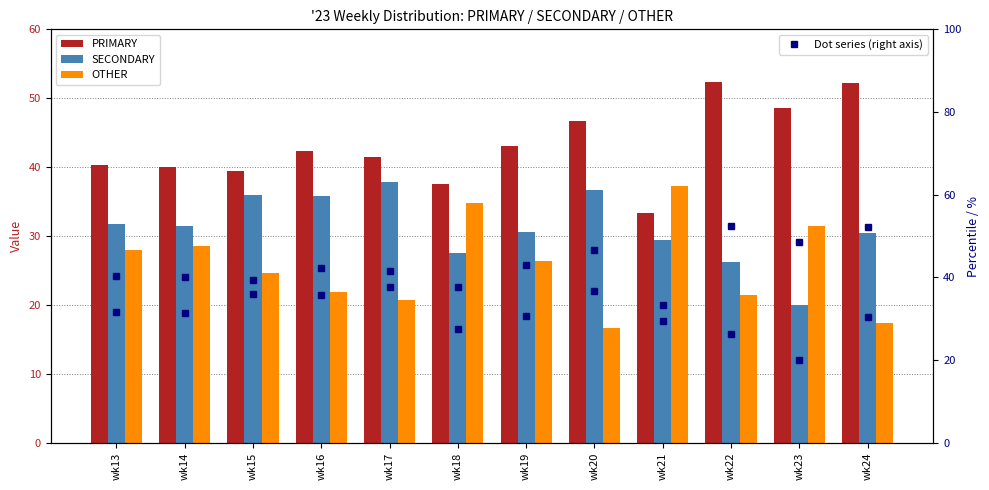

Is it true that SECONDARY % equals 13.3 at wk22?

False